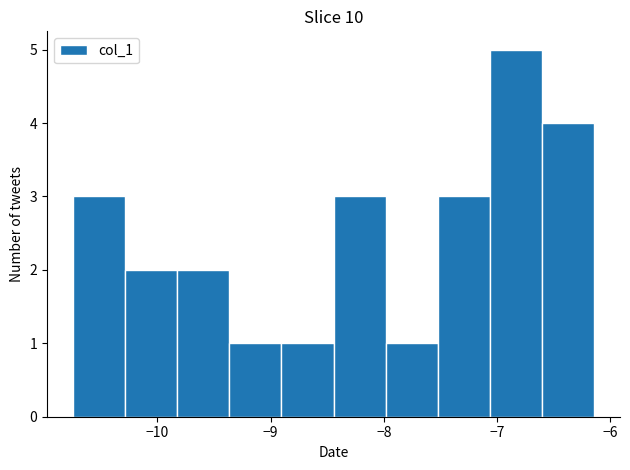

Reading left to right, list every bar in this chart as the range it spans on the x-axis followed by its height. Neither the bar edges nor the heights are printed on the chart, so give them approximately, as read against the axes.

-10.7 to -10.3: 3
-10.3 to -9.8: 2
-9.8 to -9.4: 2
-9.4 to -8.9: 1
-8.9 to -8.4: 1
-8.4 to -8.0: 3
-8.0 to -7.5: 1
-7.5 to -7.1: 3
-7.1 to -6.6: 5
-6.6 to -6.1: 4